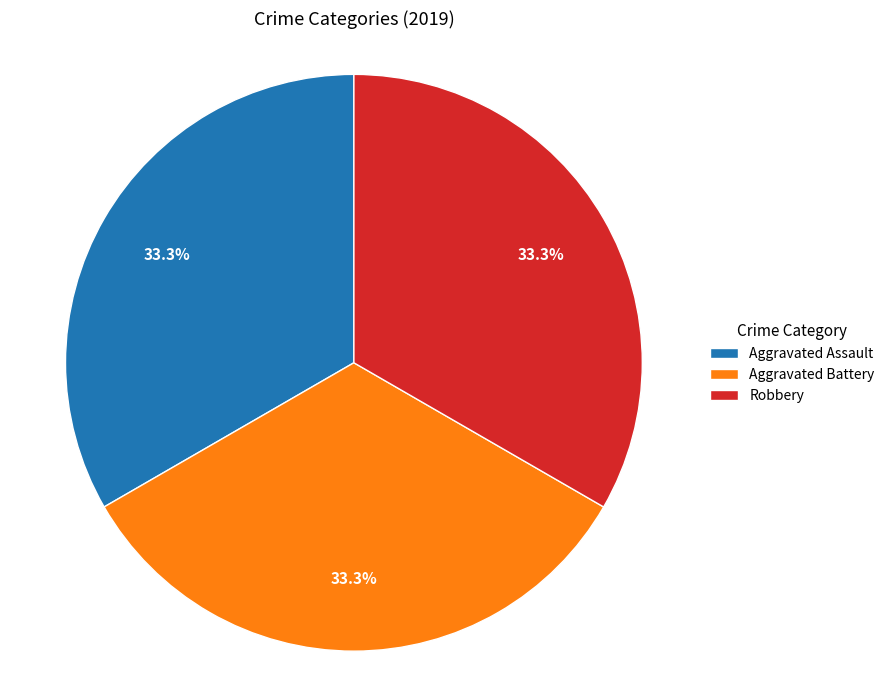

How much of the chart is everything except Aggravated Battery?

66.7%